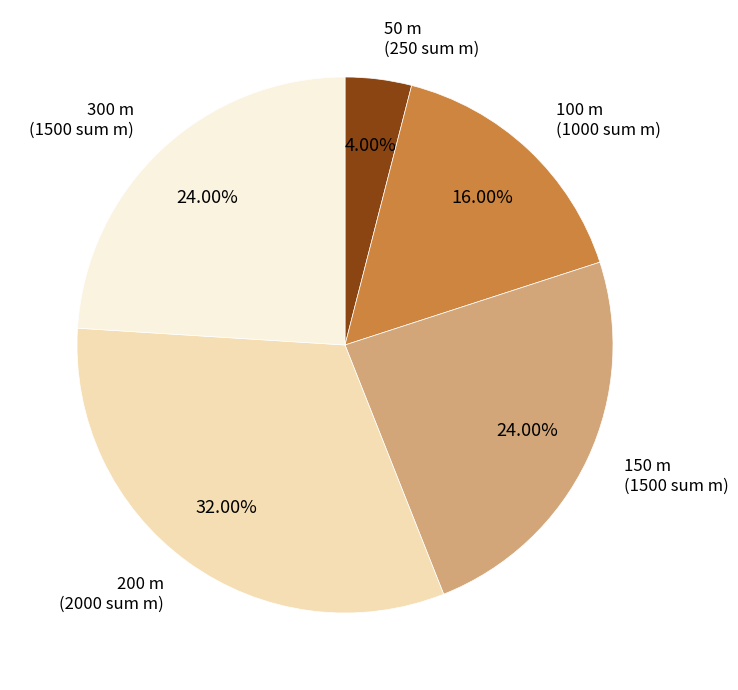

To the nearest percent, what portion does 200 m represent?

32%